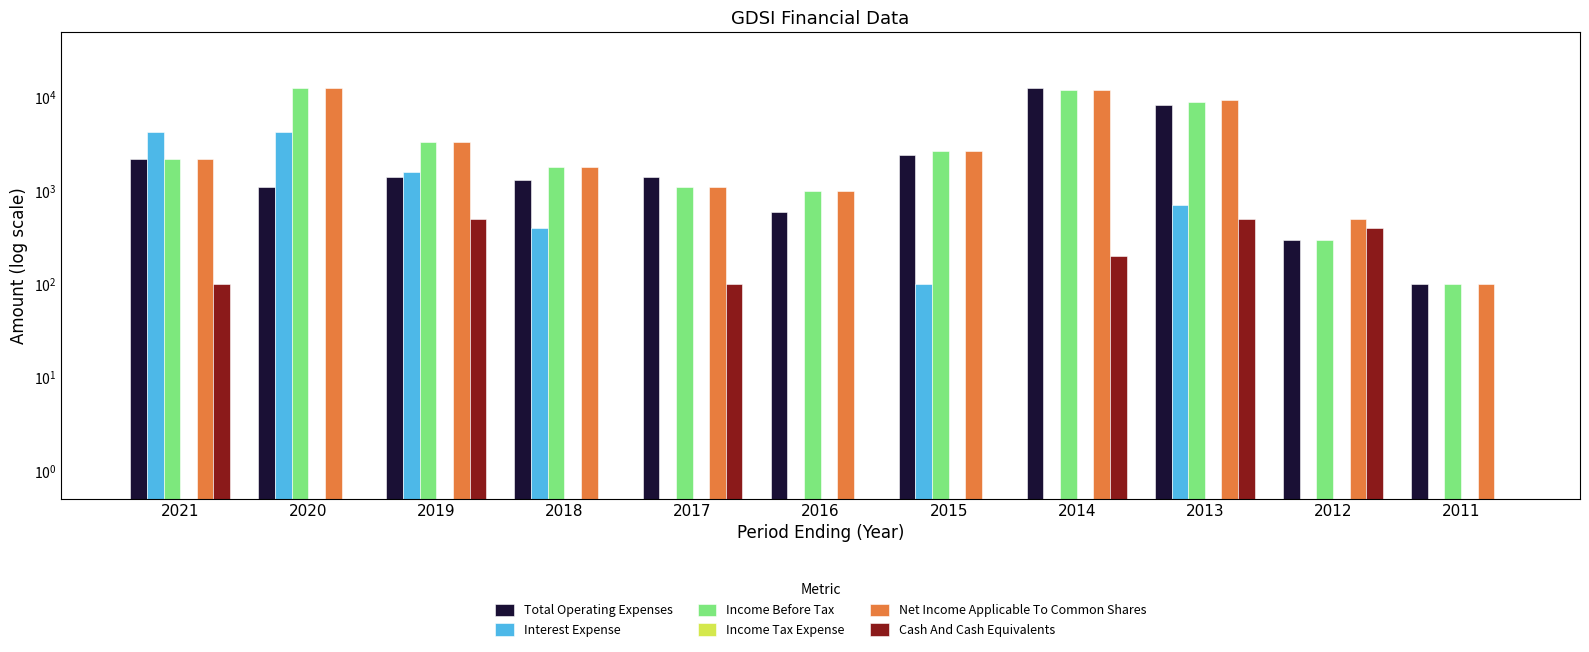

List the labels in order of Income Tax Expense value, largest first.

2021, 2020, 2019, 2018, 2017, 2016, 2015, 2014, 2013, 2012, 2011